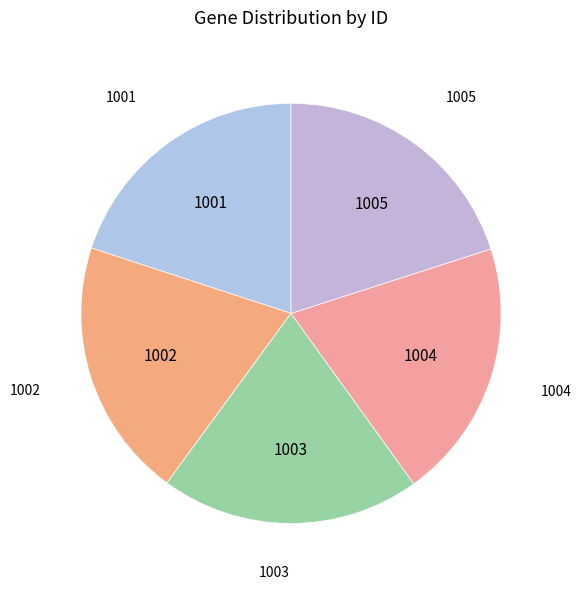

Does 1004 account for over 50% of the chart?

No